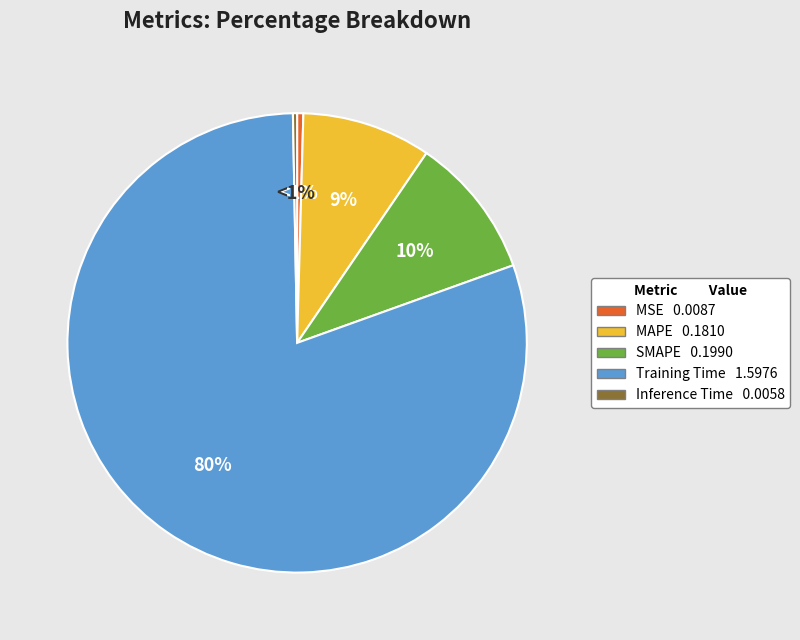

Does any single category account for the majority?

Yes